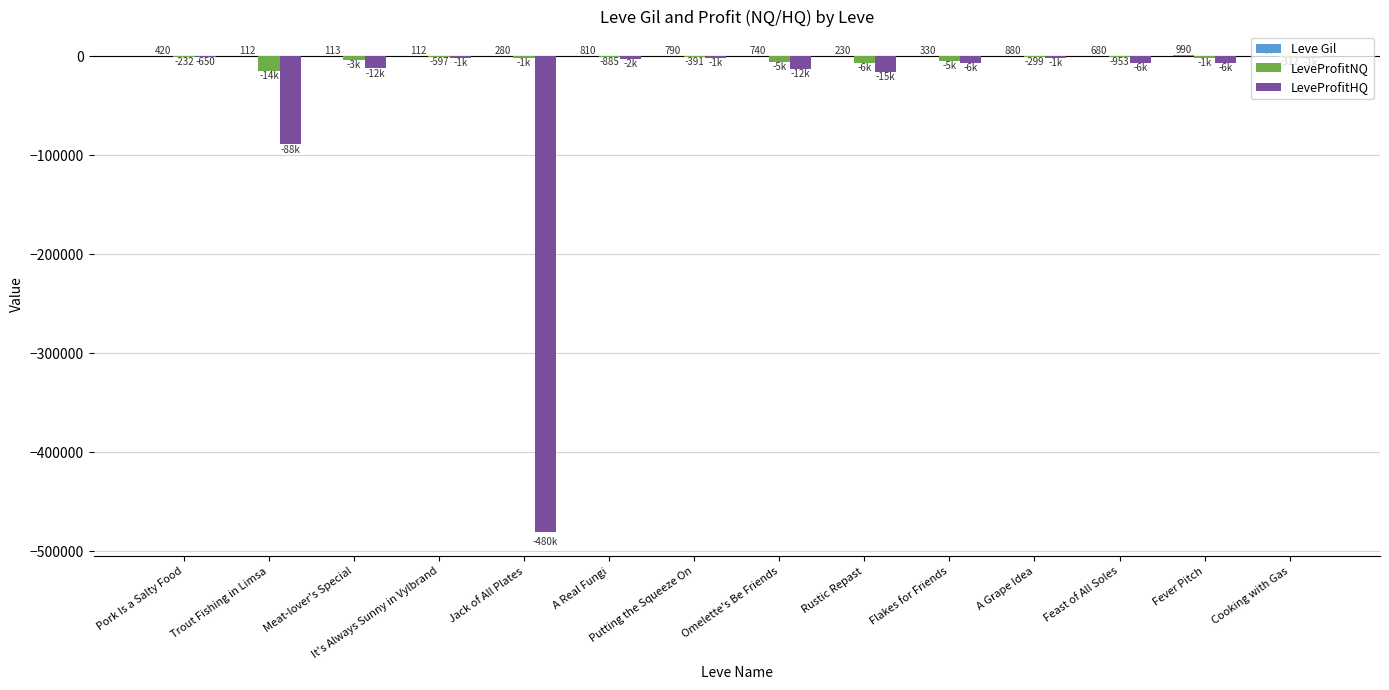

What is the total value across all series at Pork Is a Salty Food?

-462.5